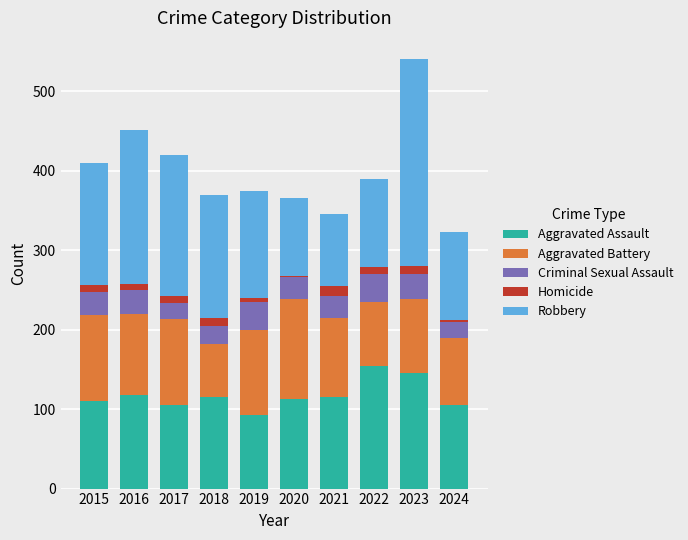

Are the bars grouped side by side (vs. stacked)?

No